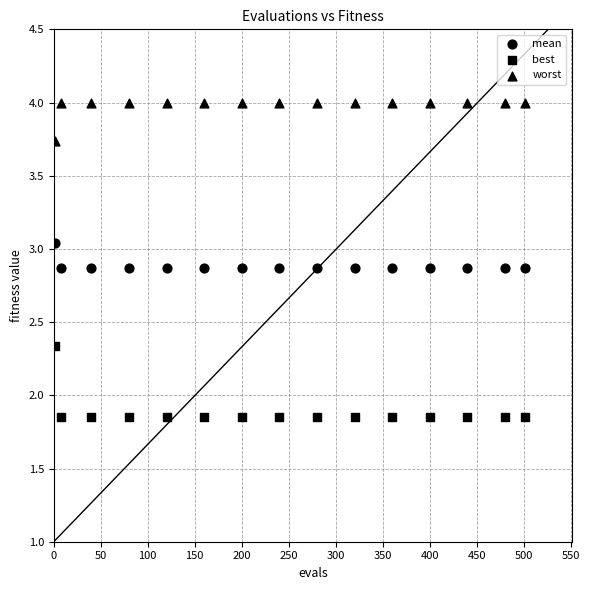

Count the number of points in this scatter plot.

45